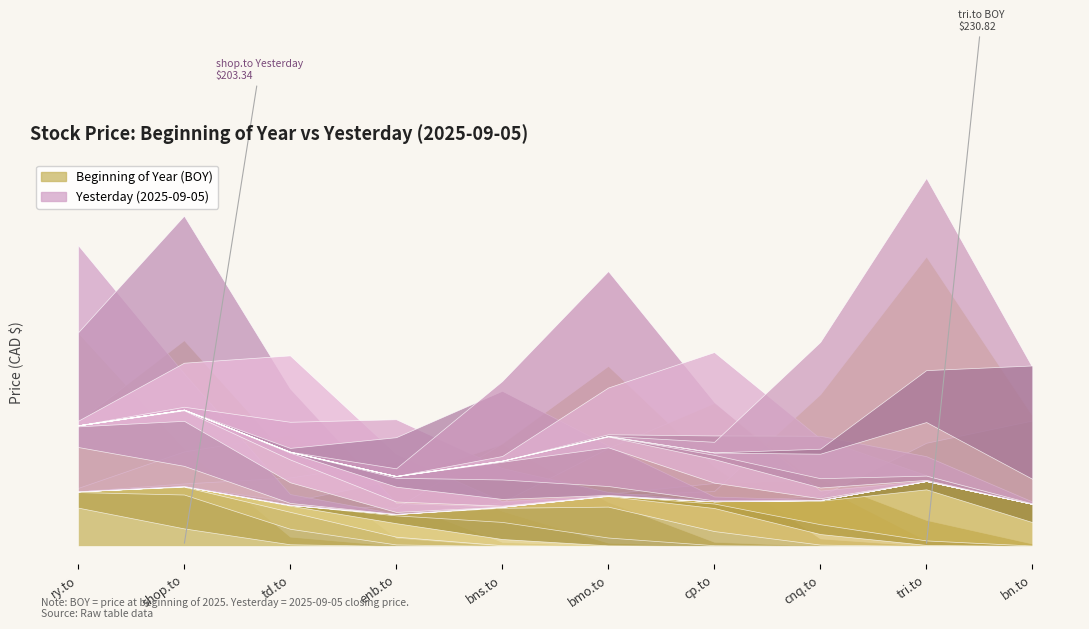

Count the number of categories in the chart.

10